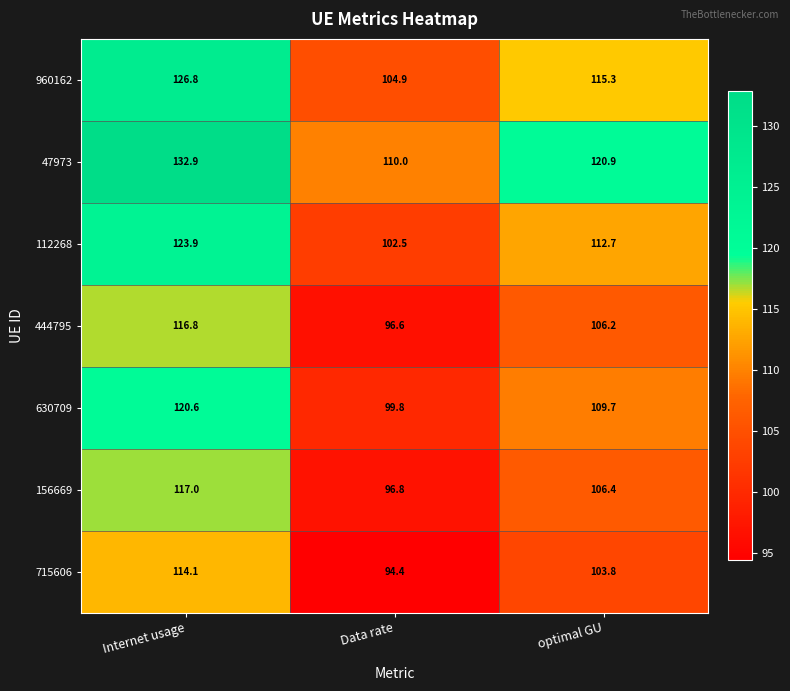

Reading left to right, what are all the values shown in this chart?

960162: 126.8	104.9	115.3
47973: 132.9	110.0	120.9
112268: 123.9	102.5	112.7
444795: 116.8	96.6	106.2
630709: 120.6	99.8	109.7
156669: 117.0	96.8	106.4
715606: 114.1	94.4	103.8